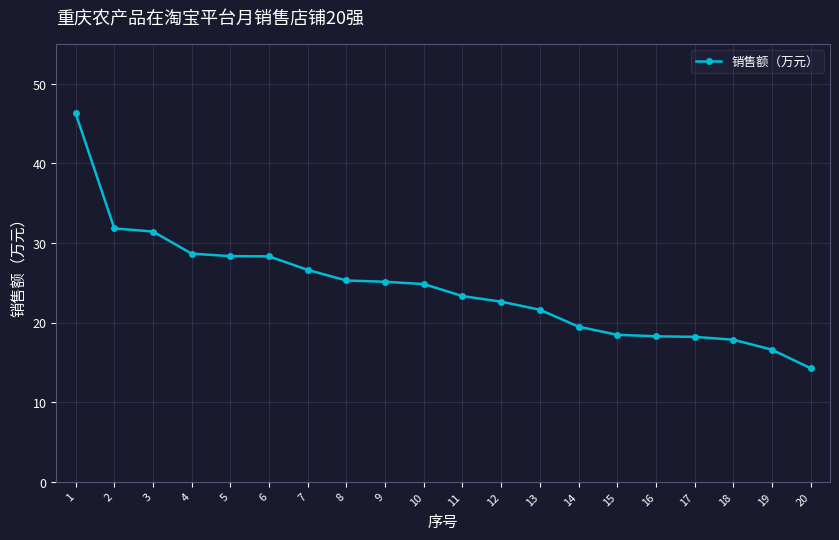

What is the value of the 8th point from the left?

25.3